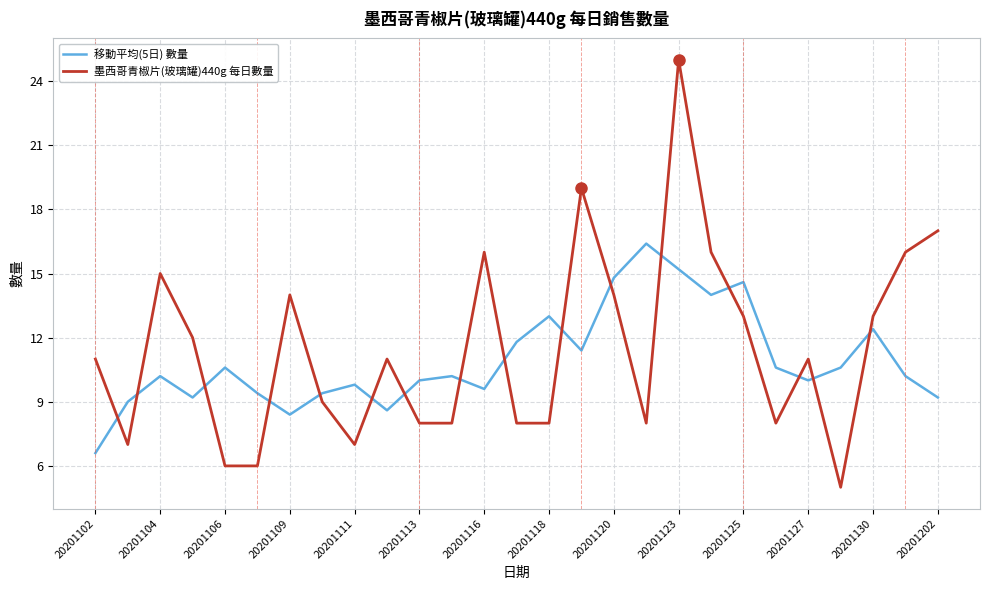

True or false: 墨西哥青椒片(玻璃罐)440g 每日數量 and 移動平均(5日) 數量 cross at least once.

True